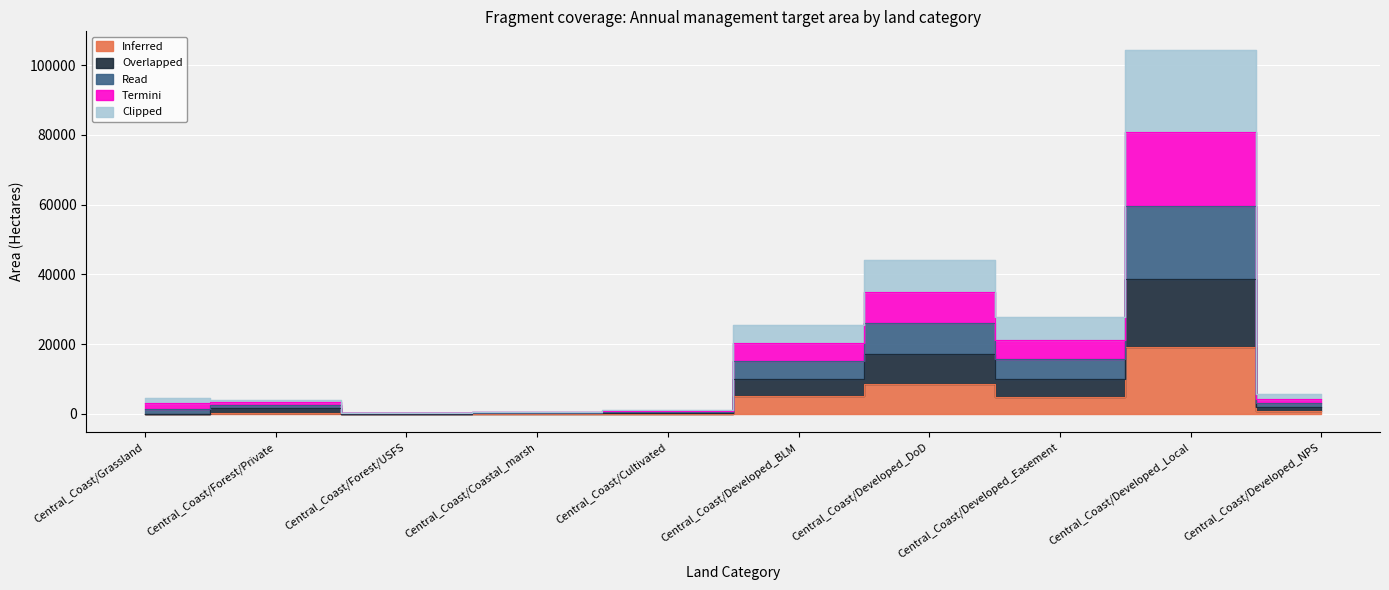

Is it true that Inferred equals 8719.1 at Central_Coast/Developed_BLM?

False